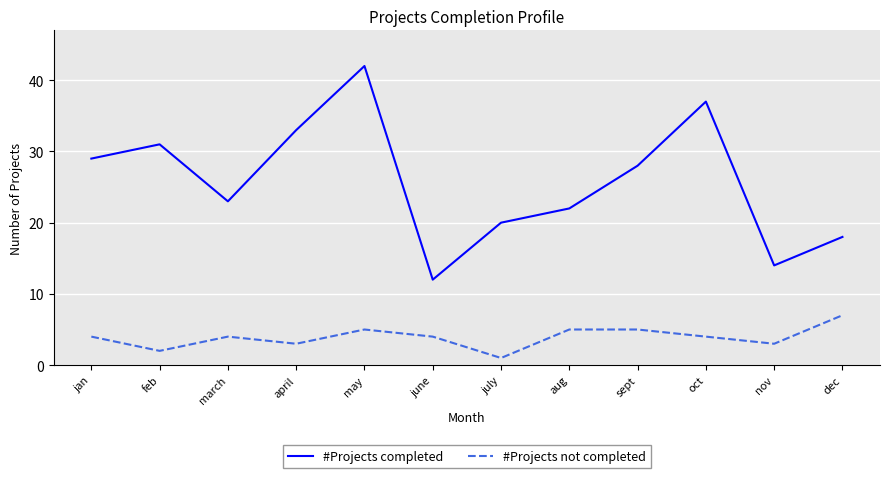

True or false: #Projects not completed and #Projects completed intersect in this chart.

False